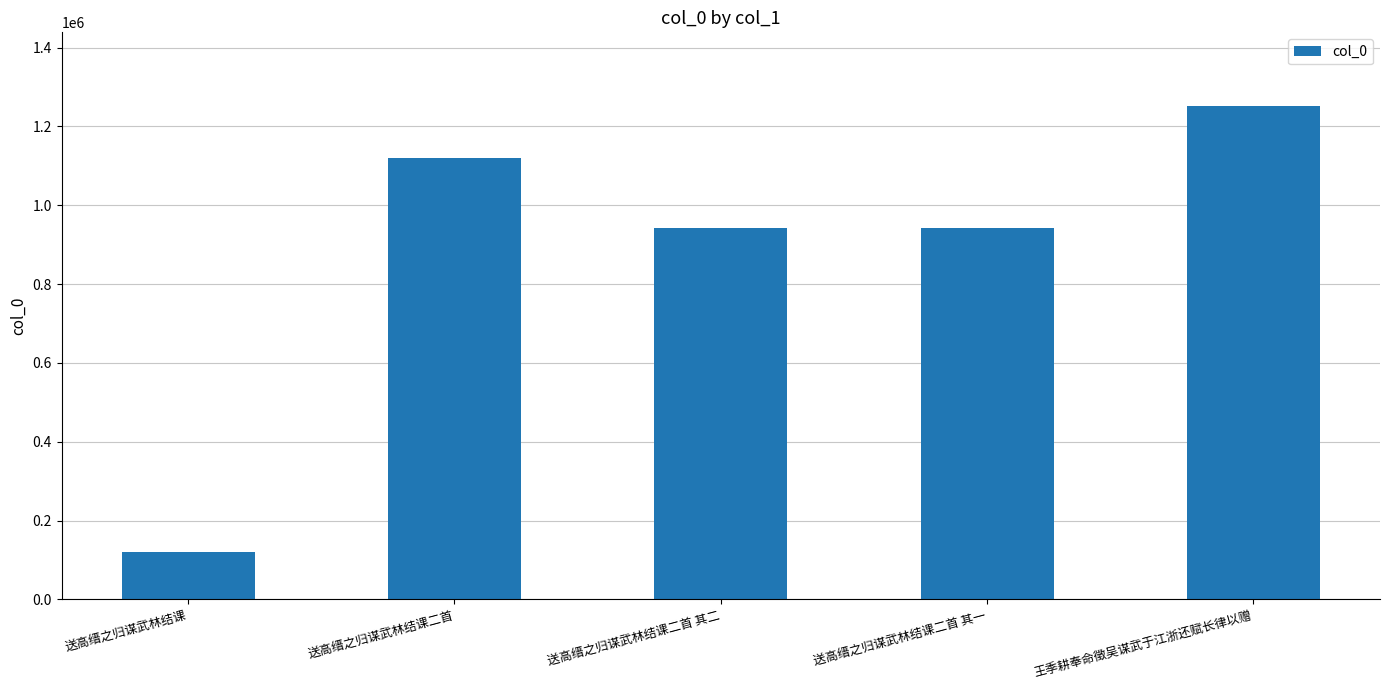

What is the value of the 3rd bar from the left?

943440